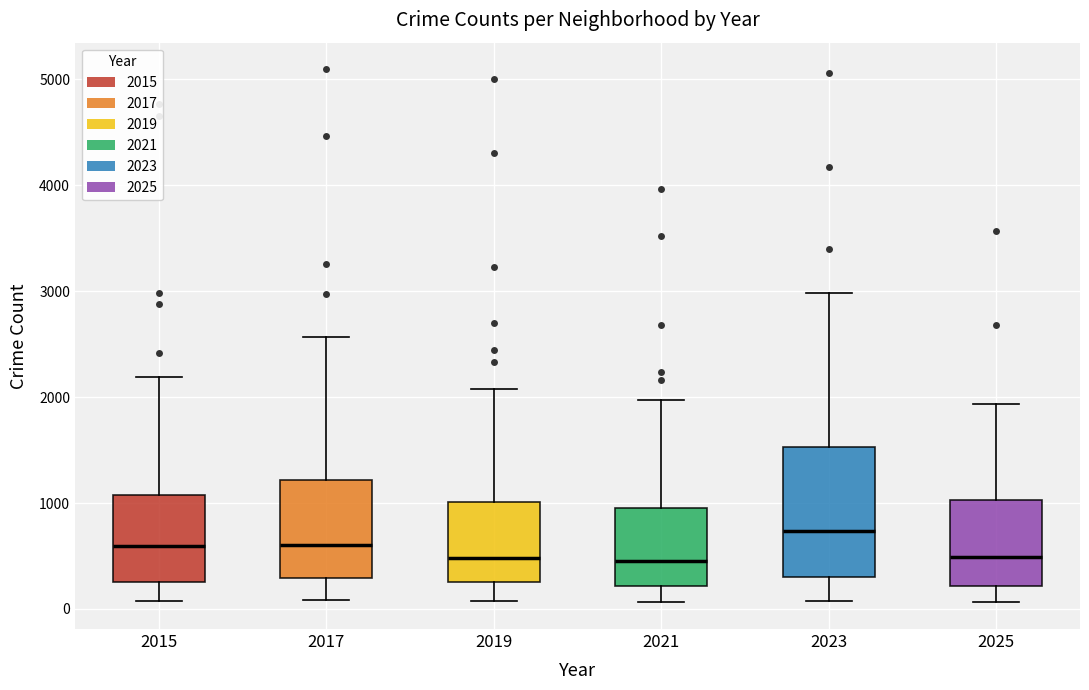

Reading left to right, transcribe this box plot: for each box, give where its median line is, the range the box spans, and where its two whiskers end, as read against the y-axis. The values are not printed on the chart, so give them approximately, as read against the axis.

2015: median 600, box 300 to 1100, whiskers 100 to 2200
2017: median 600, box 300 to 1200, whiskers 100 to 2600
2019: median 500, box 300 to 1000, whiskers 100 to 2100
2021: median 500, box 200 to 900, whiskers 100 to 2000
2023: median 700, box 300 to 1500, whiskers 100 to 3000
2025: median 500, box 200 to 1000, whiskers 100 to 1900